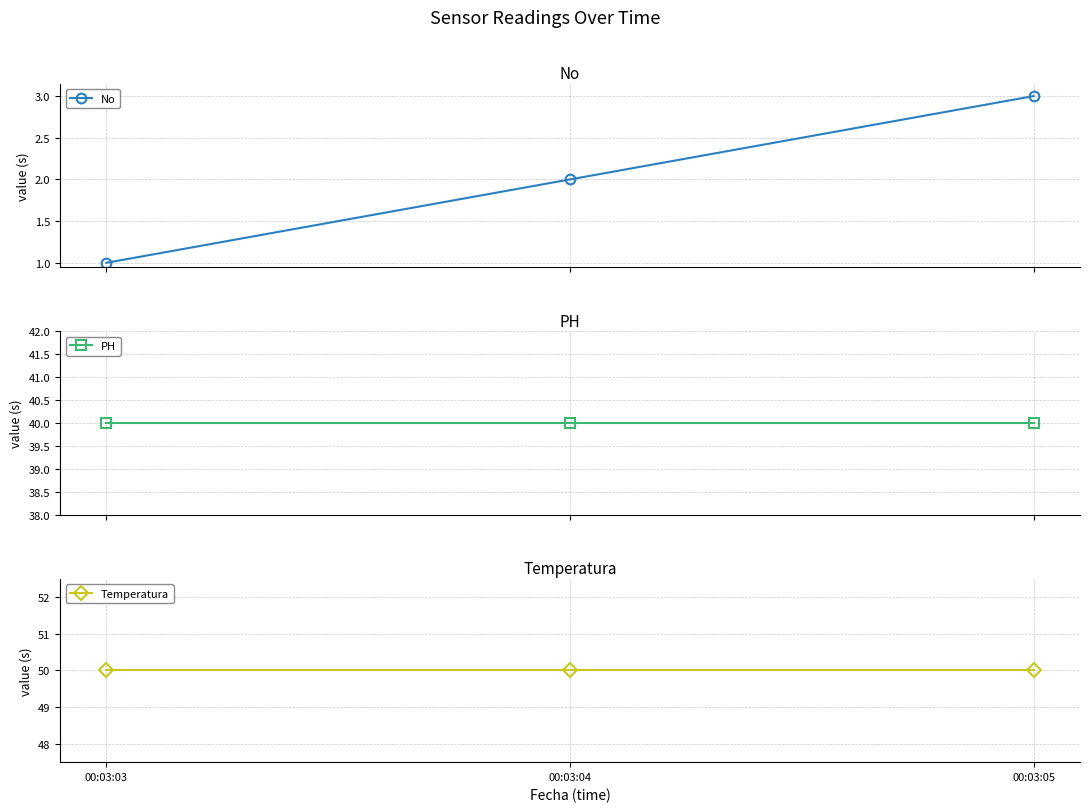

Which series has the largest total across all categories?

Temperatura